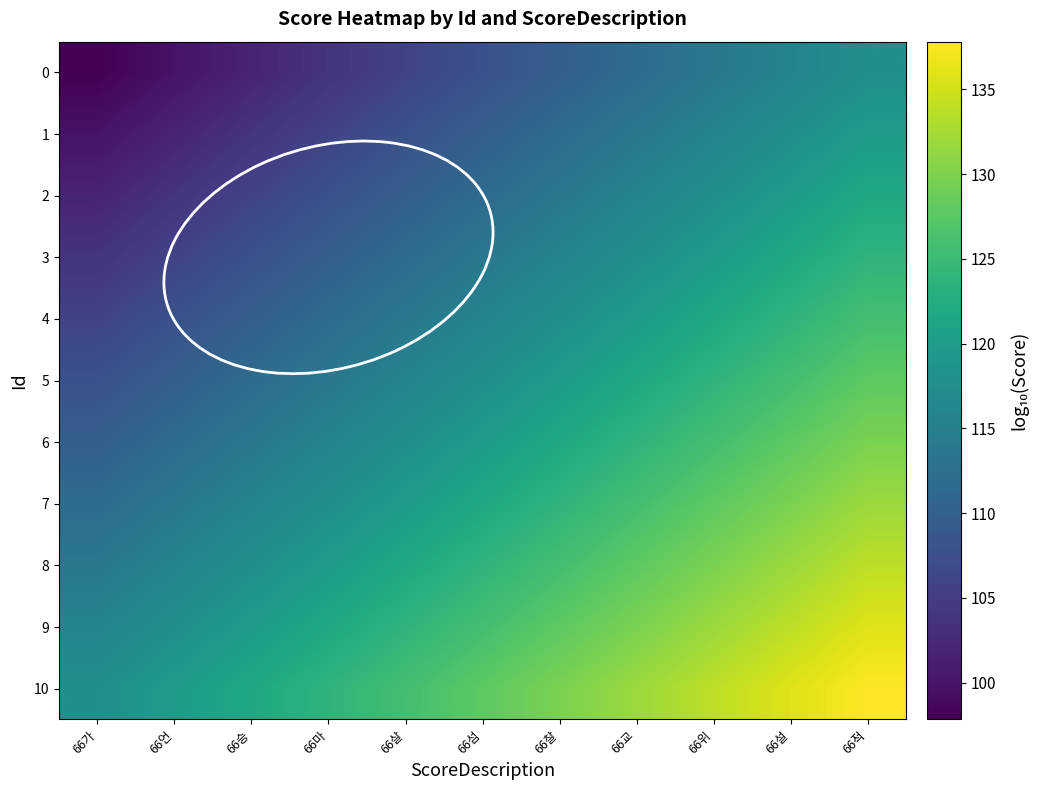

List the series in order of their peak value, highest first.

10, 9, 8, 7, 6, 5, 4, 3, 2, 1, 0